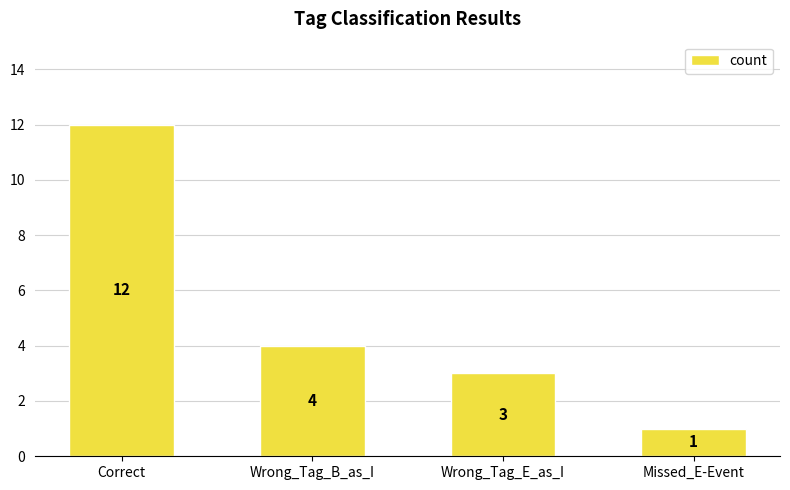

What is the difference between the maximum and second lowest values?

9